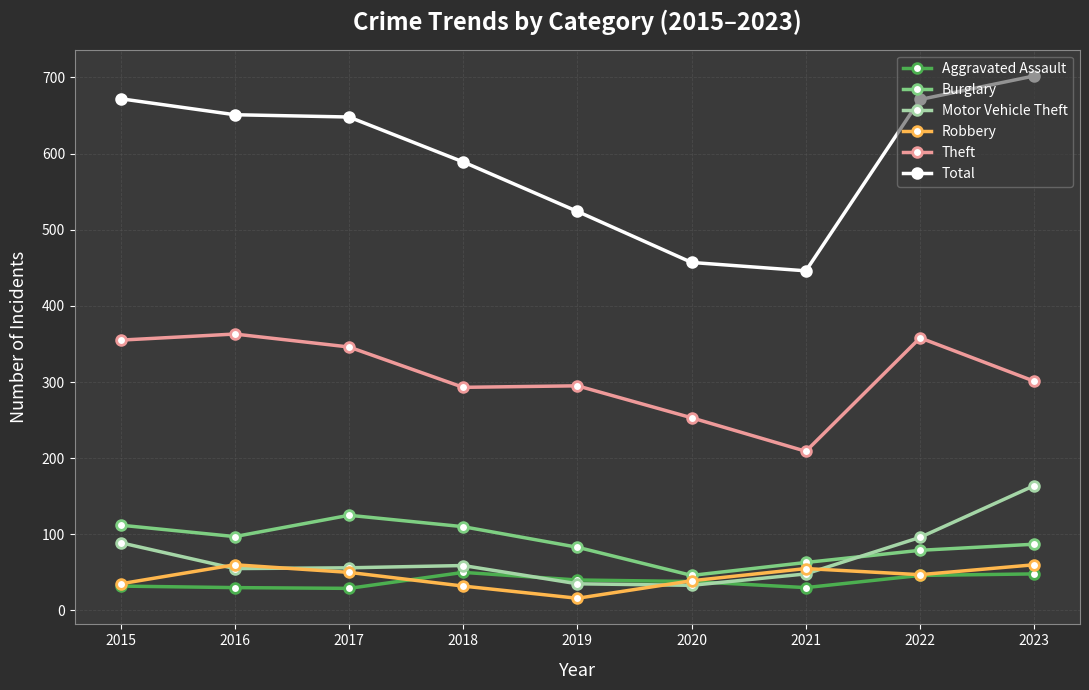

At which category is the sum across all series the highest?

2023